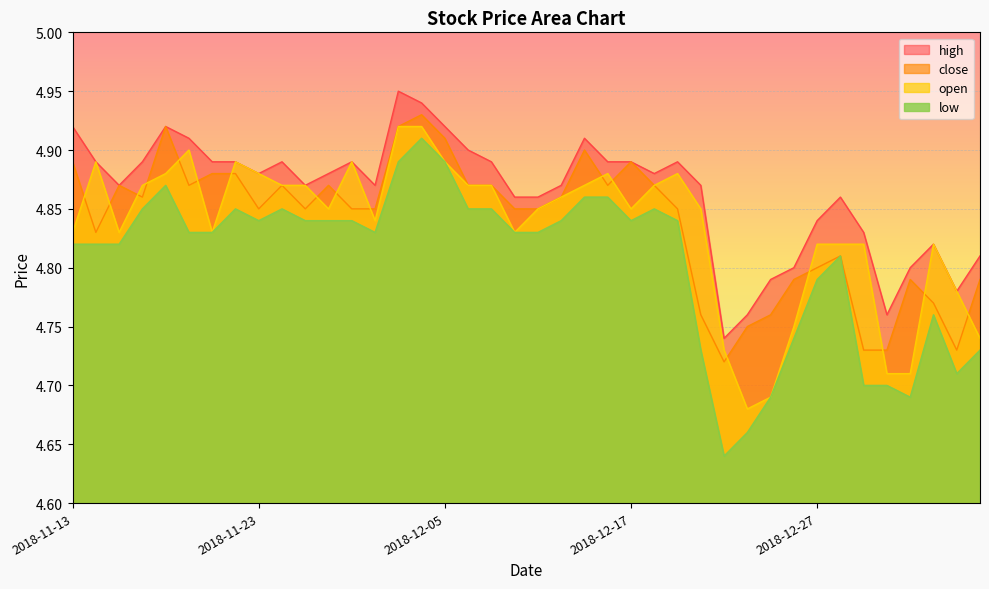

True or false: open and low intersect in this chart.

False